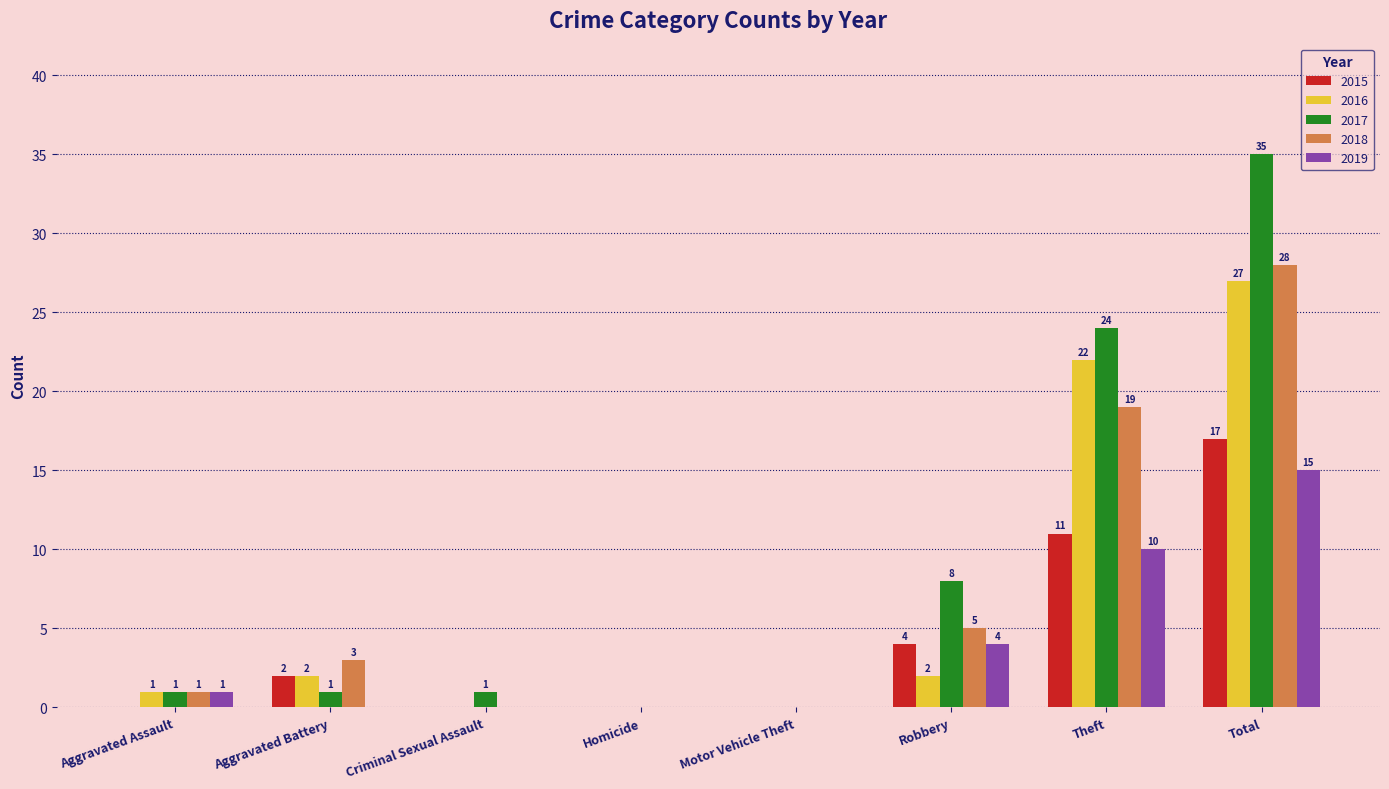

How many groups of bars are there?

8